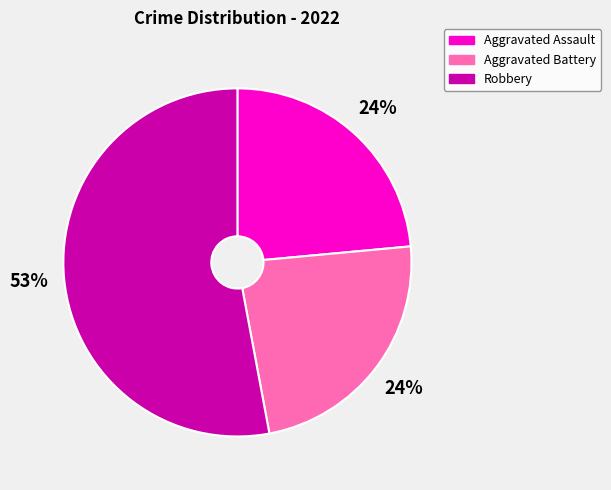

To the nearest percent, what percentage of the pie is Aggravated Assault?

24%